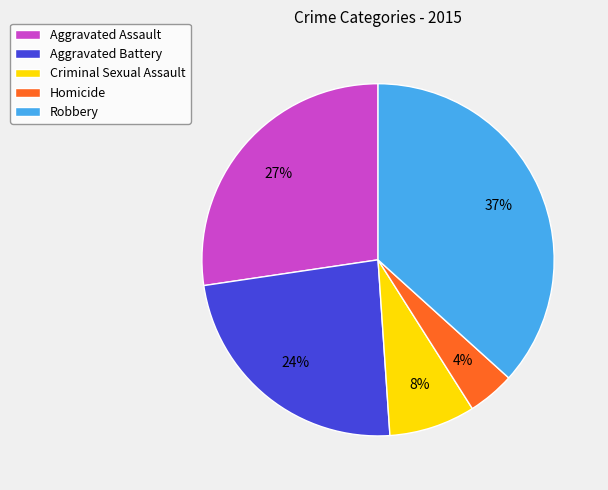

Does Criminal Sexual Assault represent more than half of the total?

No